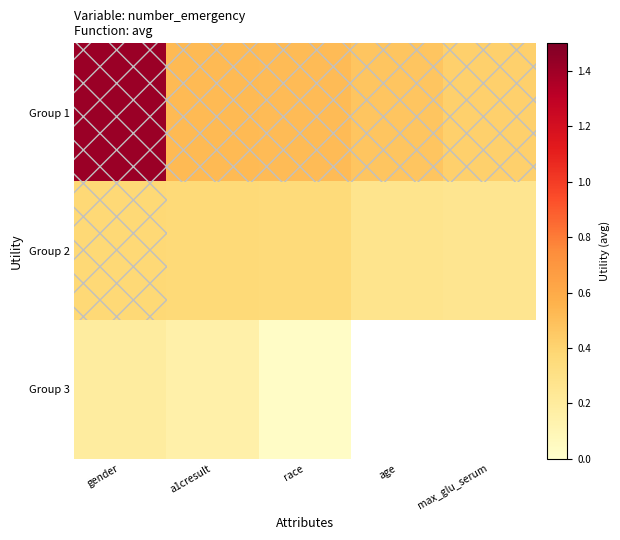

At which label is Group 2 closest to 0?

max_glu_serum